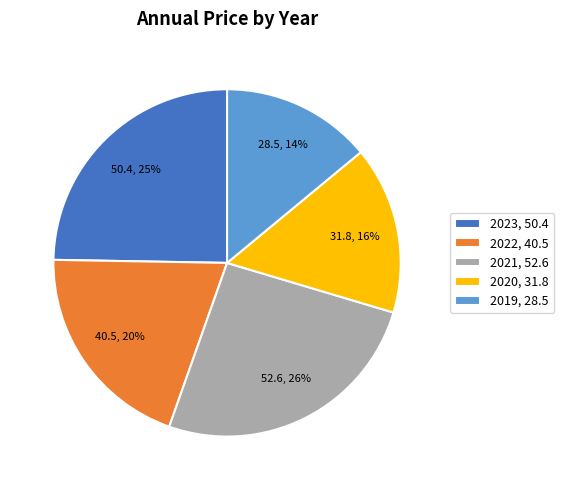

Does any single category account for the majority?

No